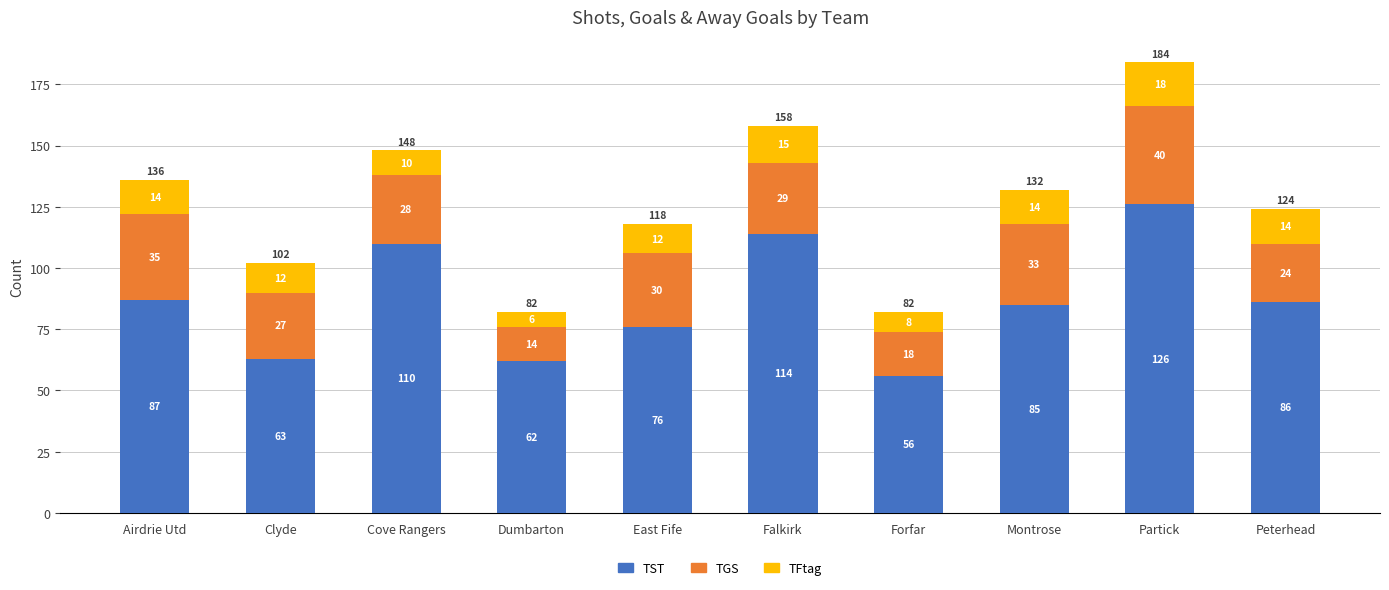

What is the sum of the TST values at Clyde and Peterhead?

149